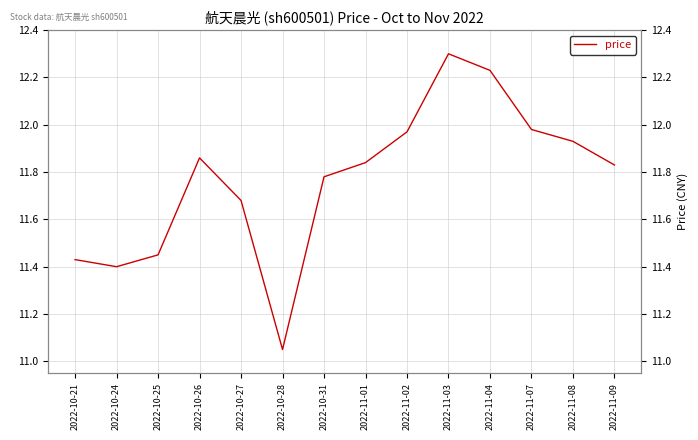

What is the sum of all values?

164.7